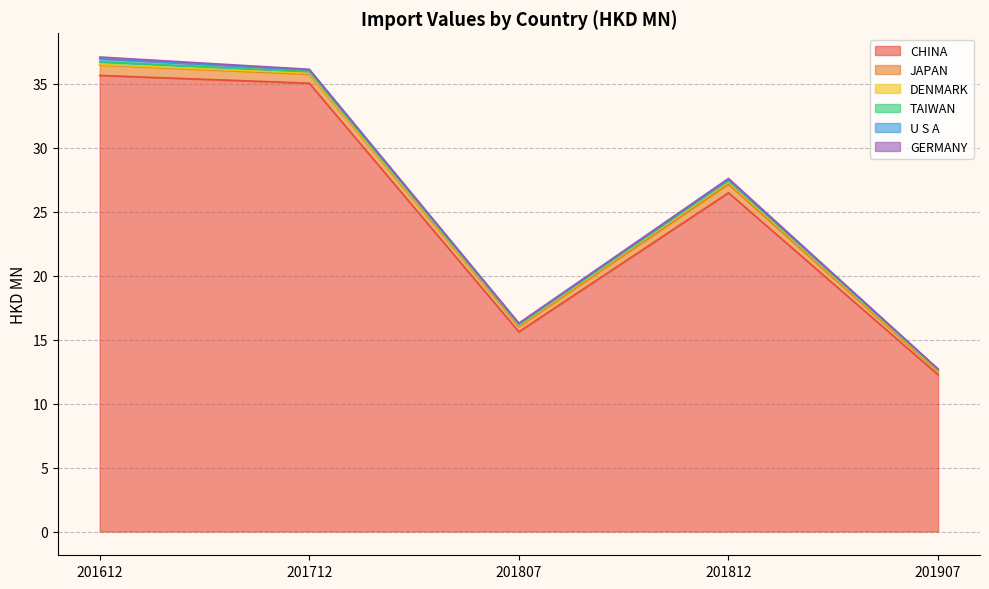

What is the difference between the maximum and minimum values in the DENMARK series?

0.1